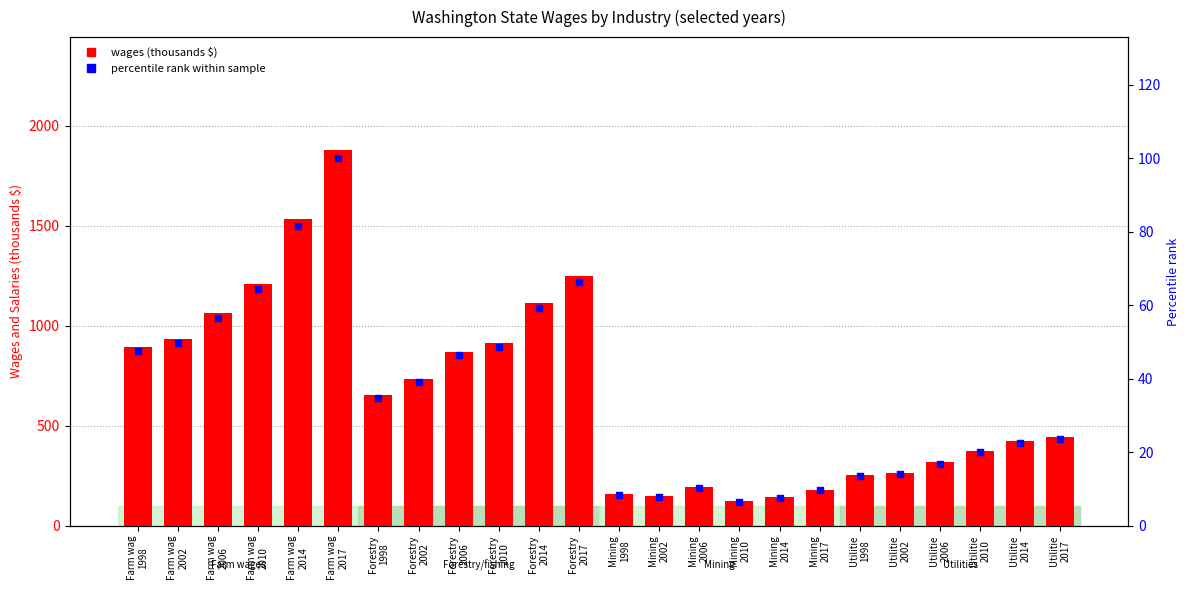

Which series has the widest spread of Y values?

wages (thousands $)